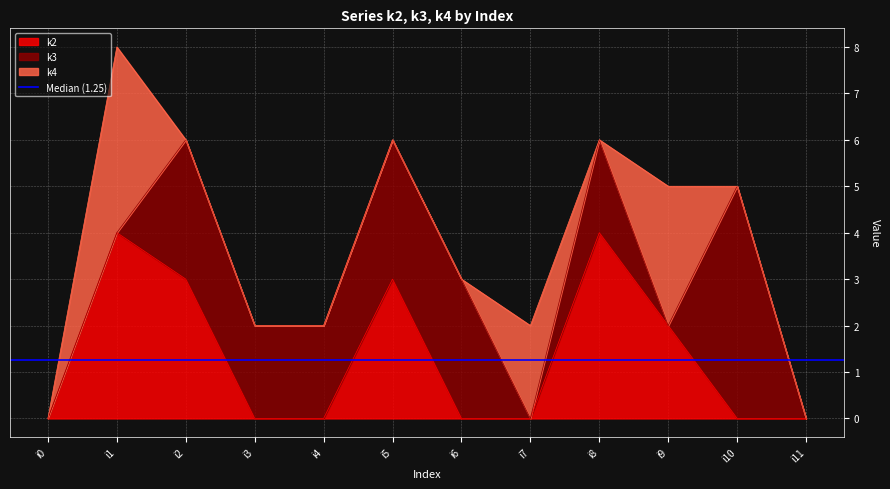

Reading left to right, transcribe all the data shown in this chart.

k2: 0	4	3	0	0	3	0	0	4	2	0	0
k3: 0	0	3	2	2	3	3	0	2	0	5	0
k4: 0	4	0	0	0	0	0	2	0	3	0	0